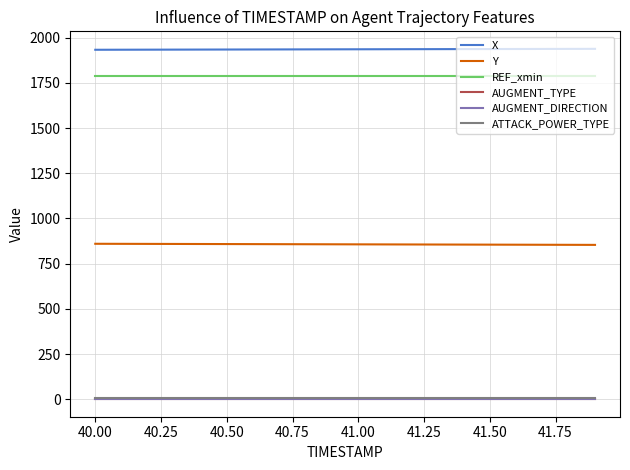

Which series has the largest total across all categories?

X